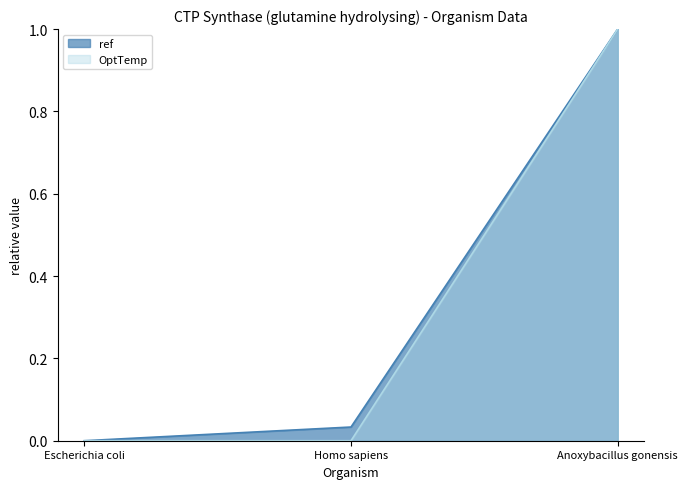

Rank the series by their average value, from highest to lowest.

ref, OptTemp